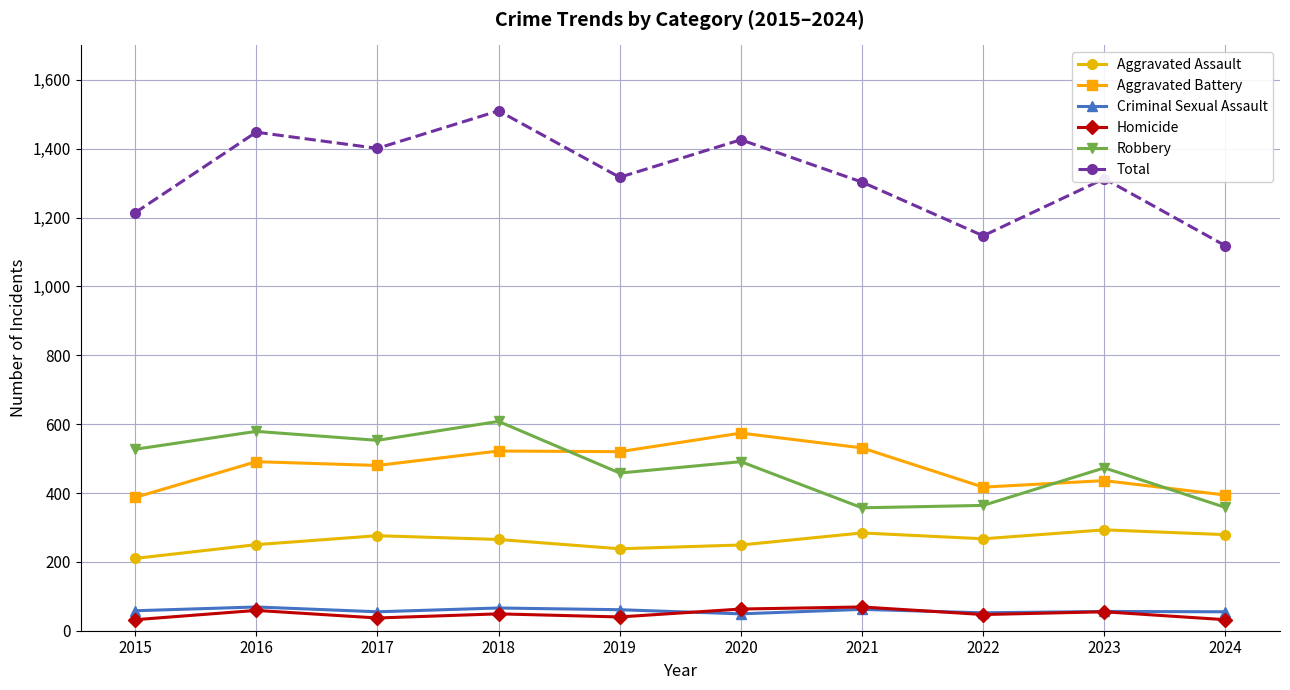

True or false: Aggravated Assault and Criminal Sexual Assault intersect in this chart.

False